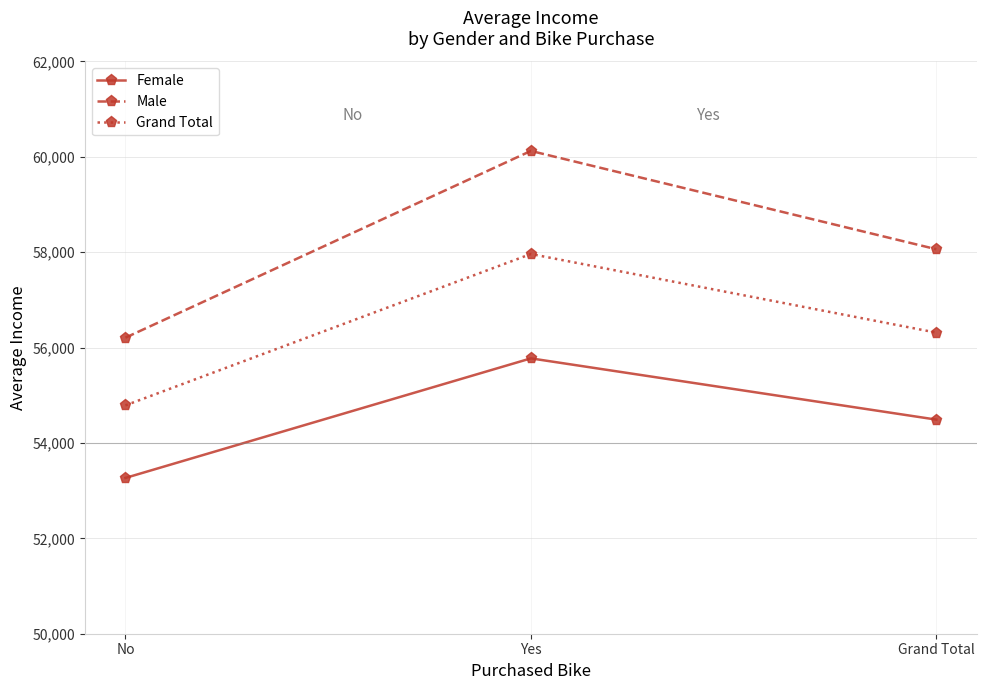

What is the label of the 3rd point from the right?

No